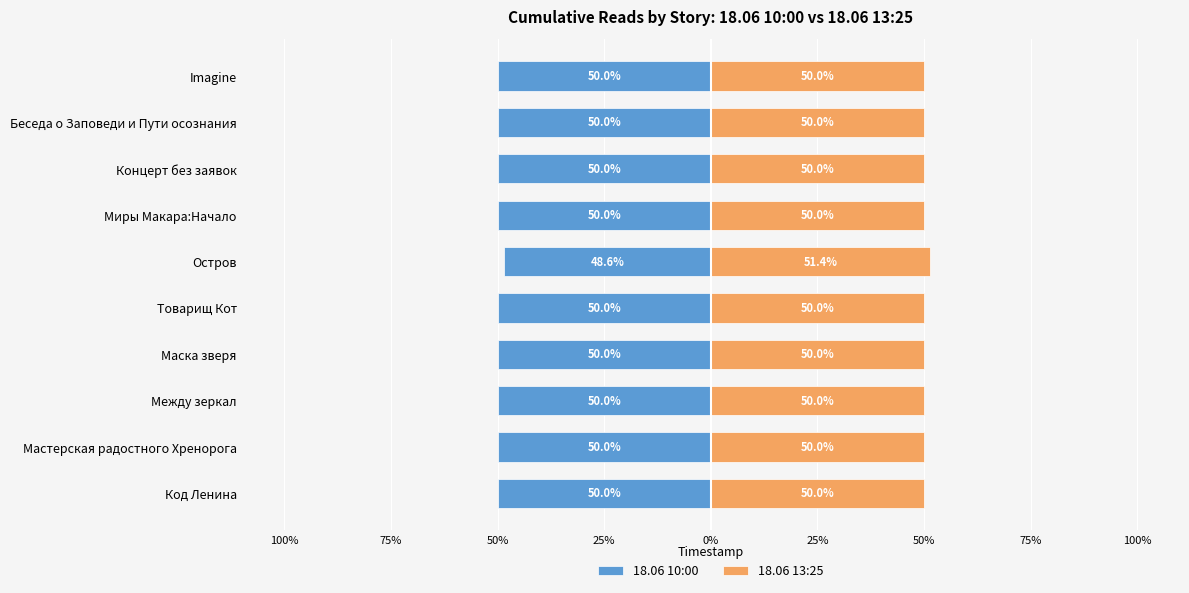

True or false: 18.06 10:00 has a value of -50.0 at Товарищ Кот.

True